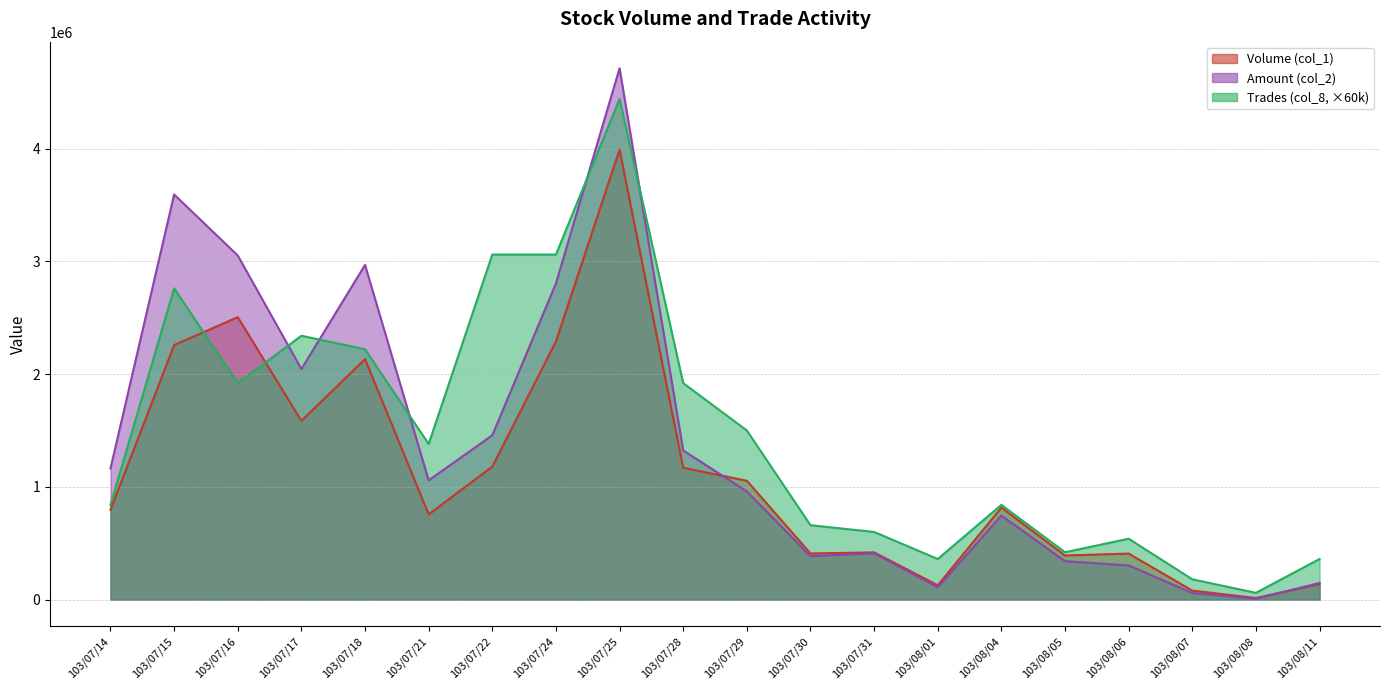

What is the average value of the Volume (col_1) series?

1125750